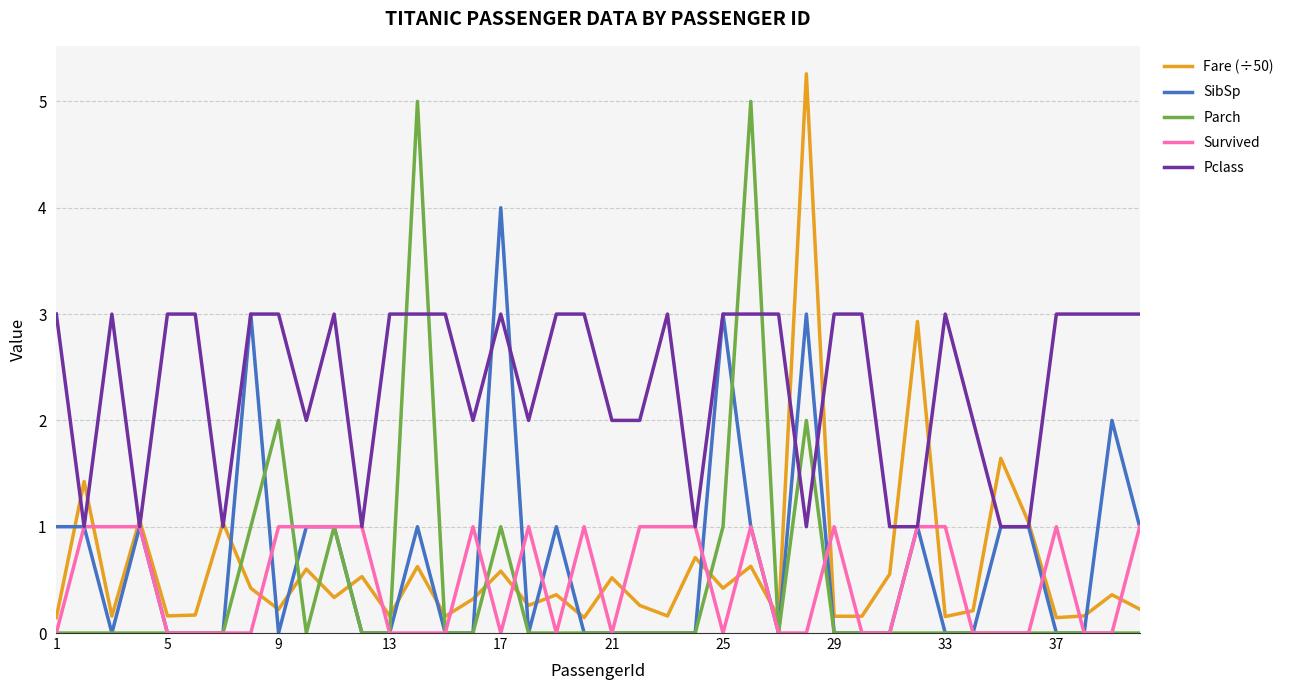

Which series has the largest range (max minus min)?

Fare (÷50)